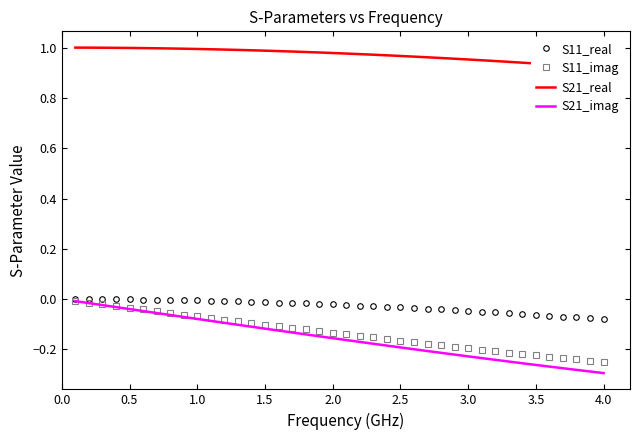

What is the difference between the maximum and second lowest values in the S11_imag series?

0.2